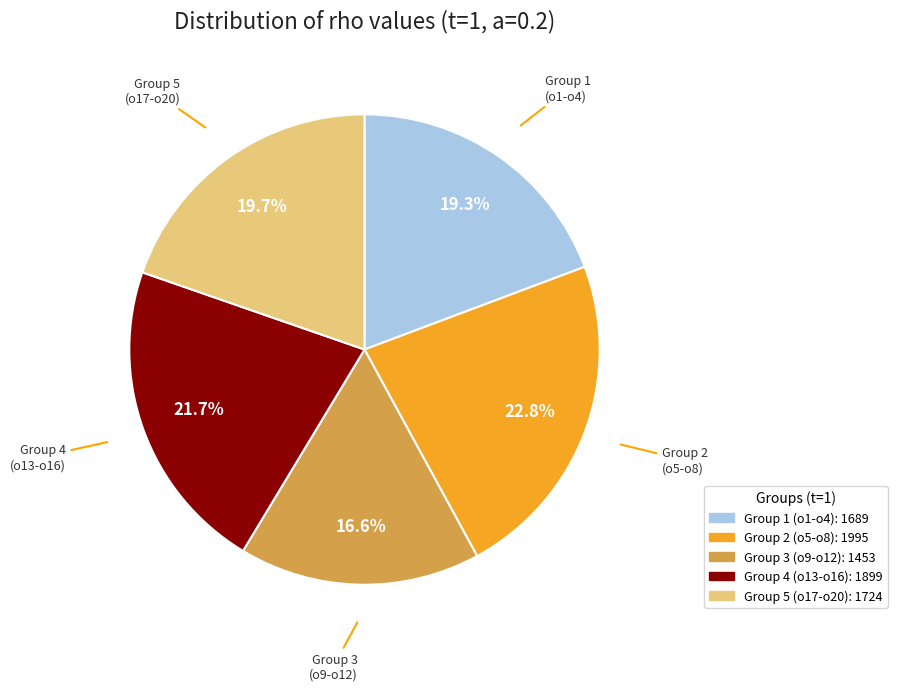

Does any single category account for the majority?

No